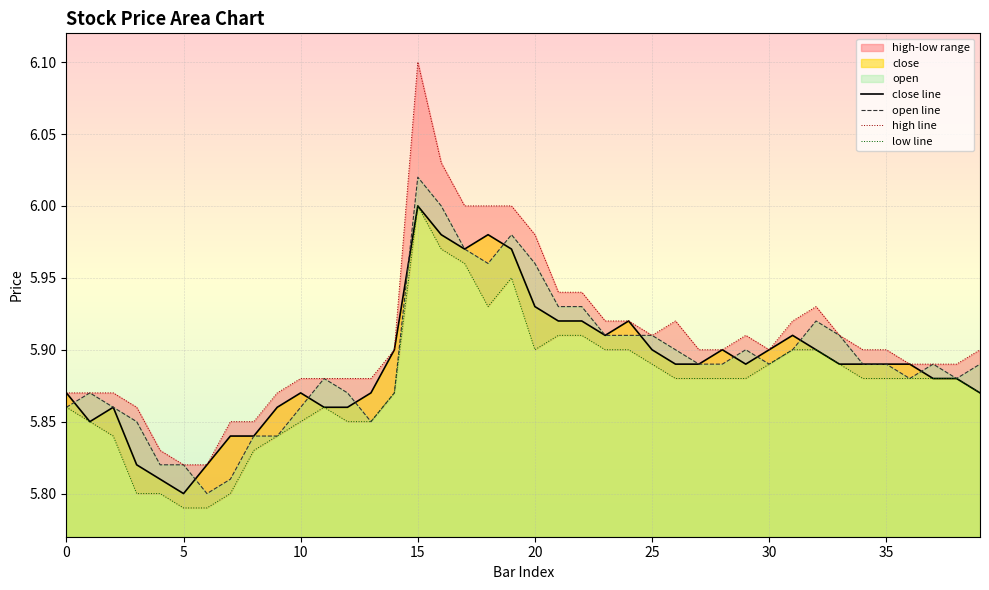

At which label does close line reach its peak?

15